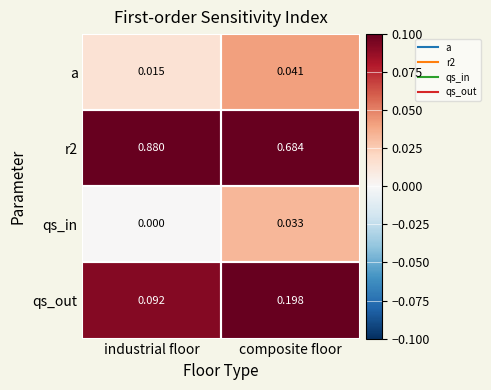

Rank the categories by qs_in value from lowest to highest.

industrial floor, composite floor